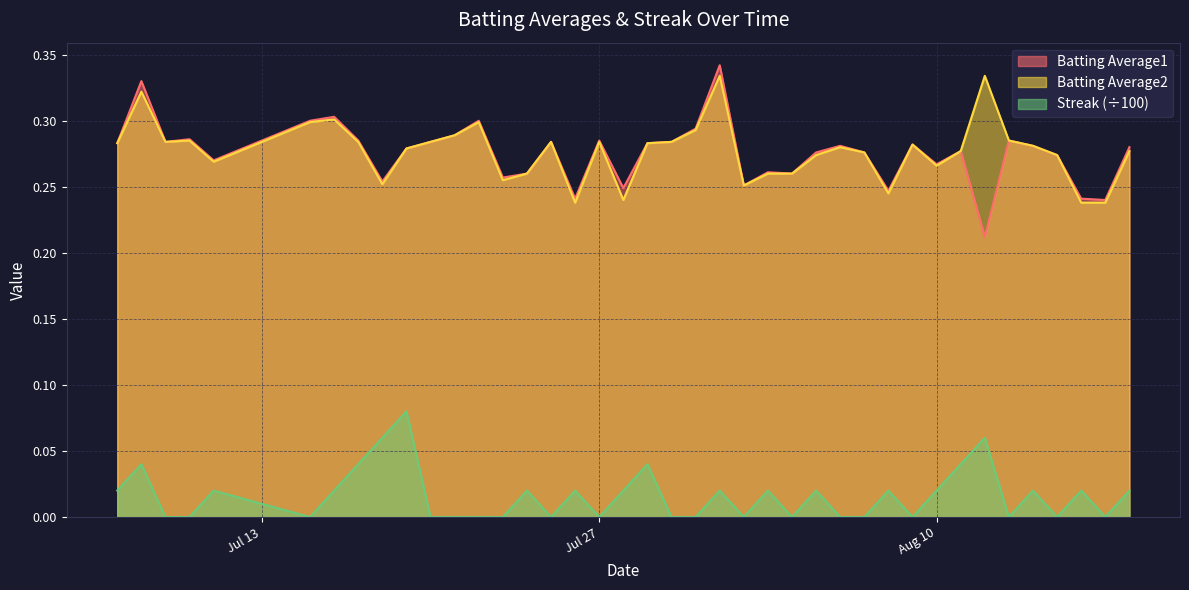

Read the Batting Average2 value at 2010-07-22.

0.3